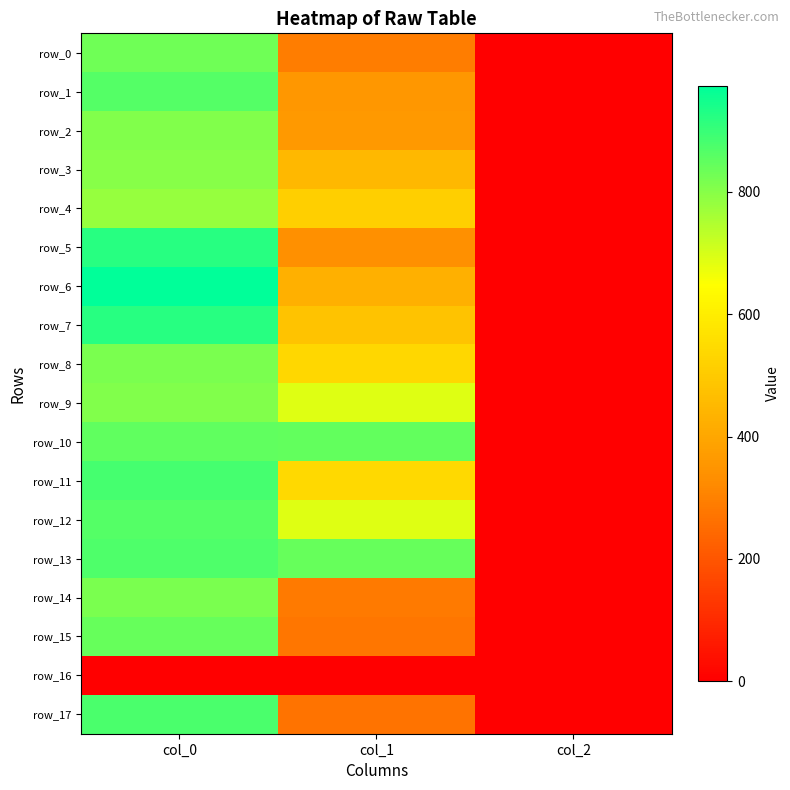

What is the lowest value of the row_1 series?

2.0